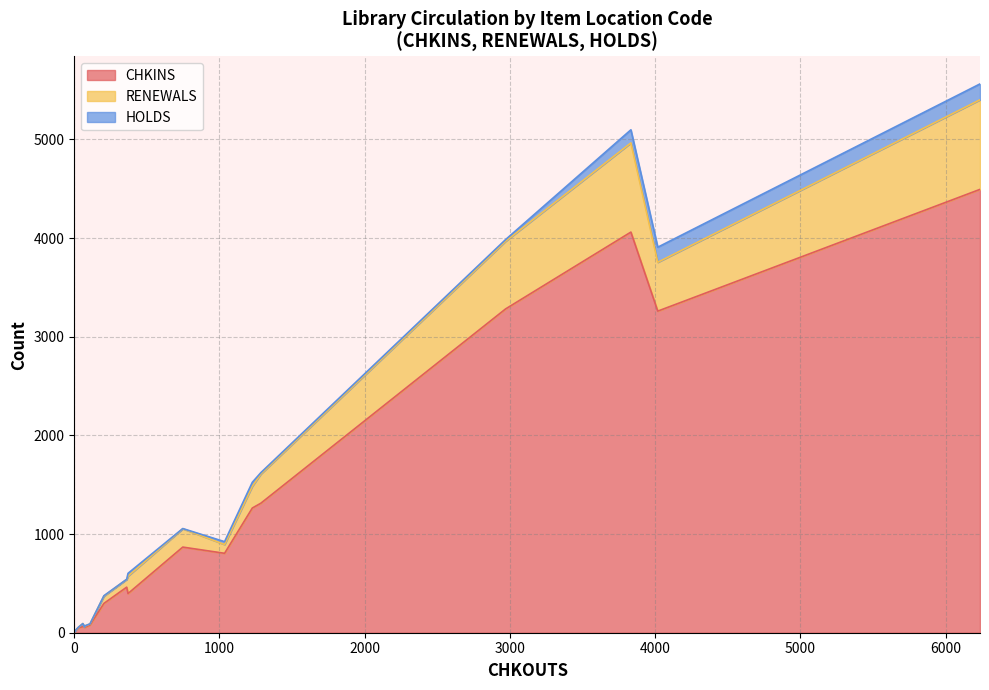

List the series in order of their overall mean, lowest first.

HOLDS, RENEWALS, CHKINS